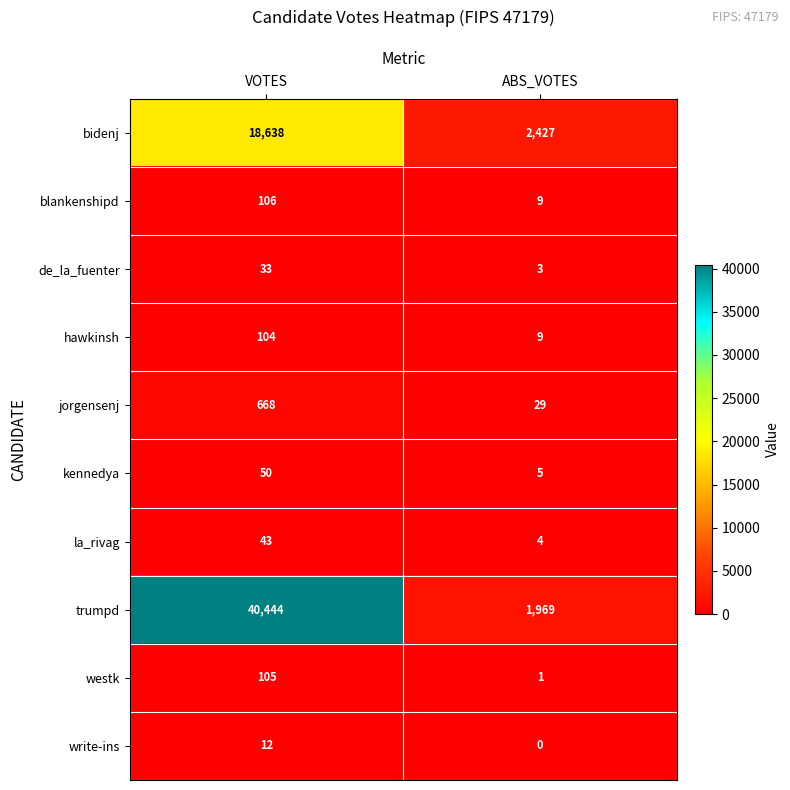

Which category has the highest value in the blankenshipd series?

VOTES